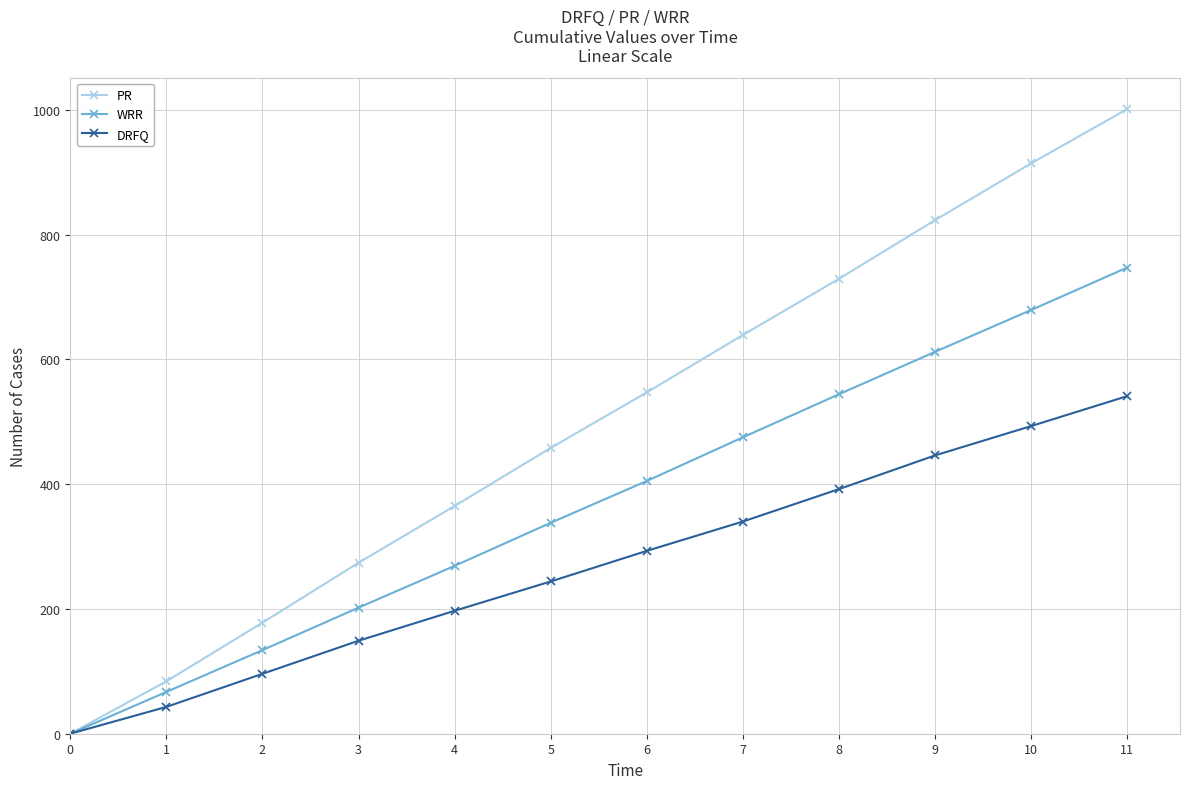

Count the number of categories in the chart.

12